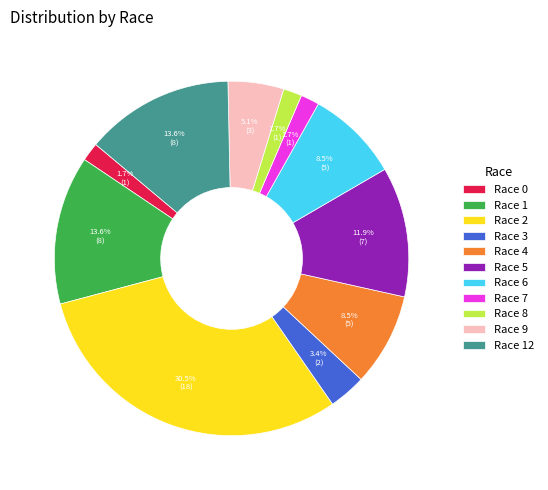

True or false: Race 2 accounts for 21% of the total.

False